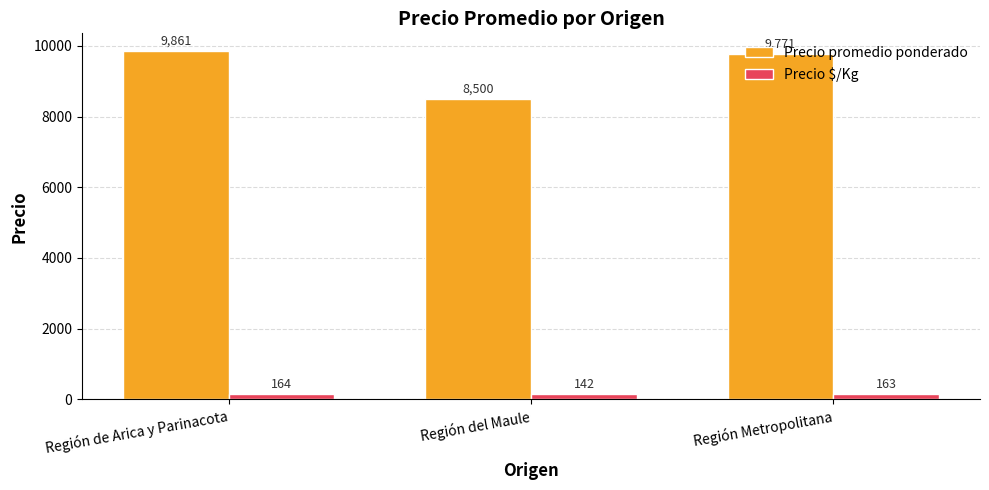

Which category has the highest value across all series?

Región de Arica y Parinacota